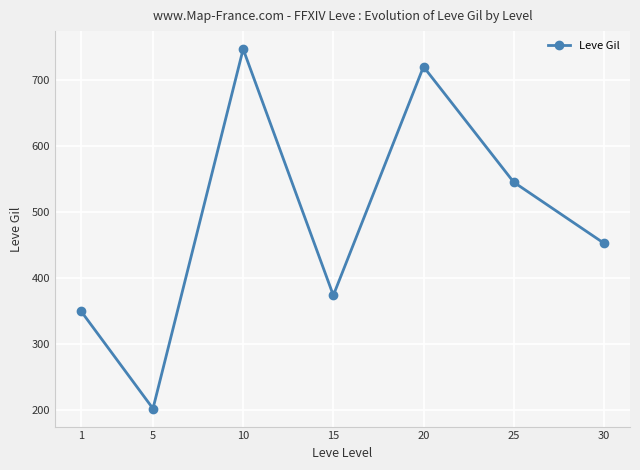

Where is the first local minimum?

5